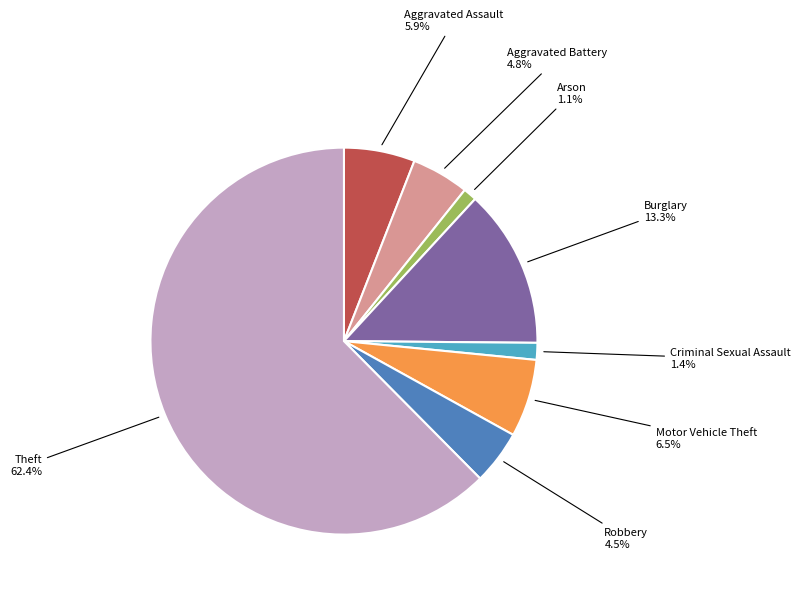

Which category has the biggest portion of the pie?

Theft